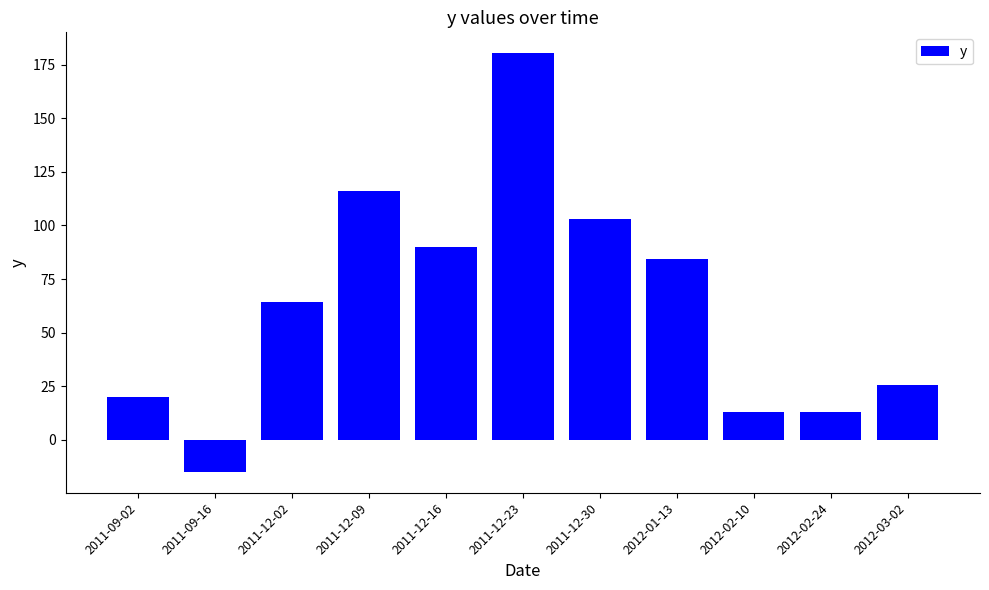

What is the average value?

63.2